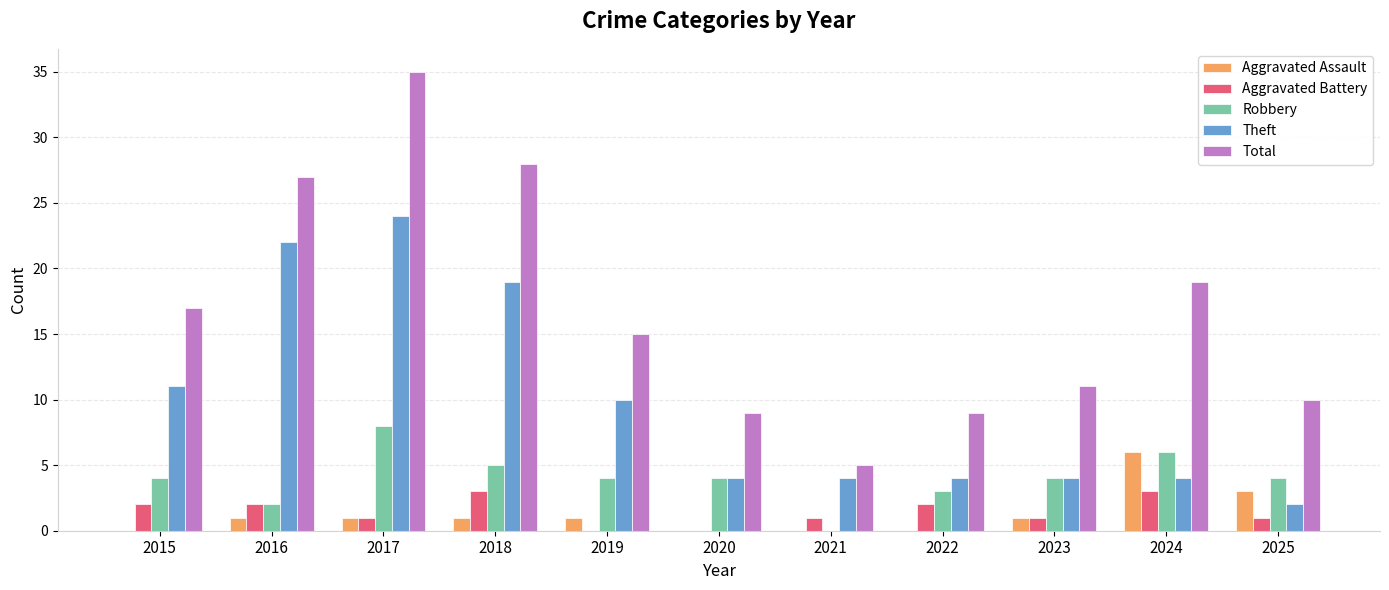

What is the maximum value shown in the chart?

35